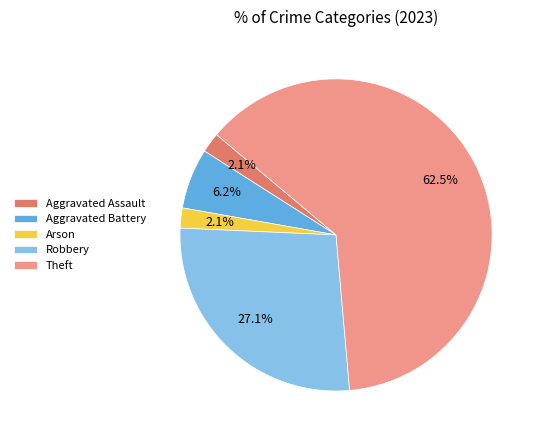

Between Robbery and Arson, which is larger?

Robbery